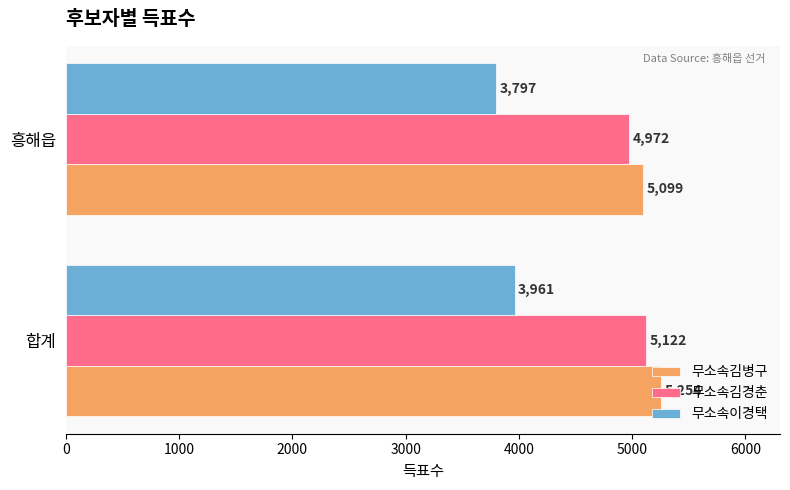

The value of 무소속김병구 at 합계 is 5254. True or false?

True